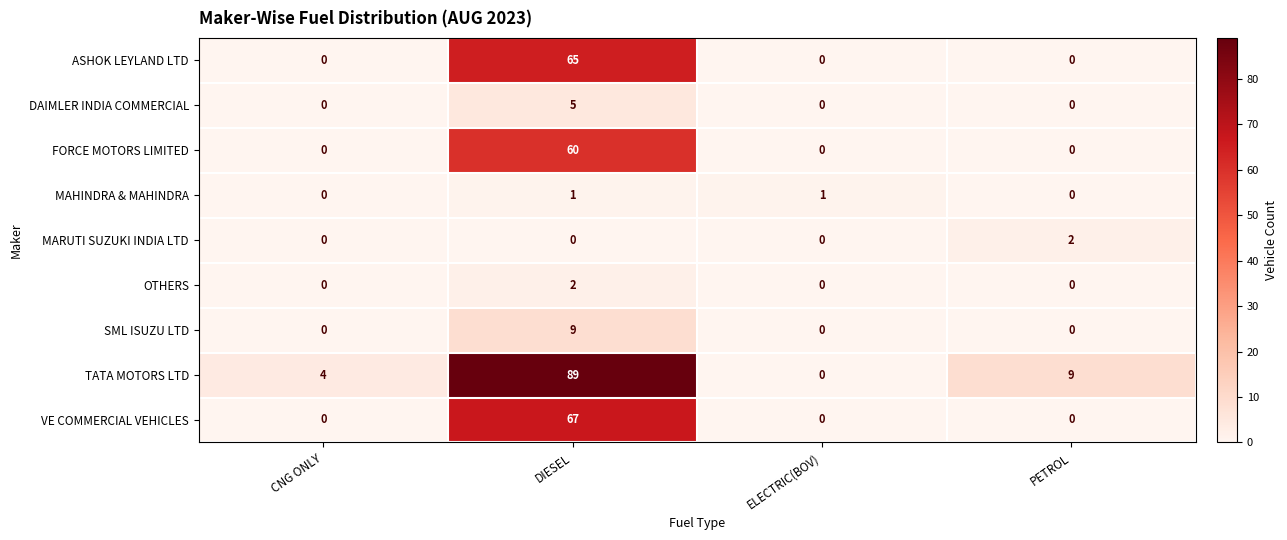

How many data points in MAHINDRA & MAHINDRA are less than 1?

2